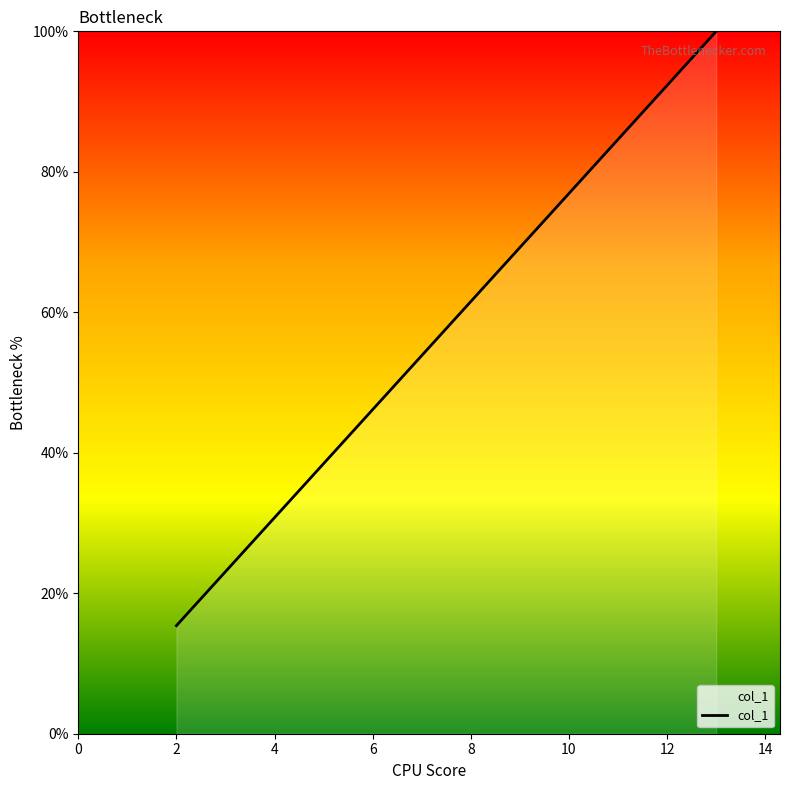

Reading left to right, list all the values displayed in this chart.

15.4	23.1	30.8	38.5	61.5	100.0